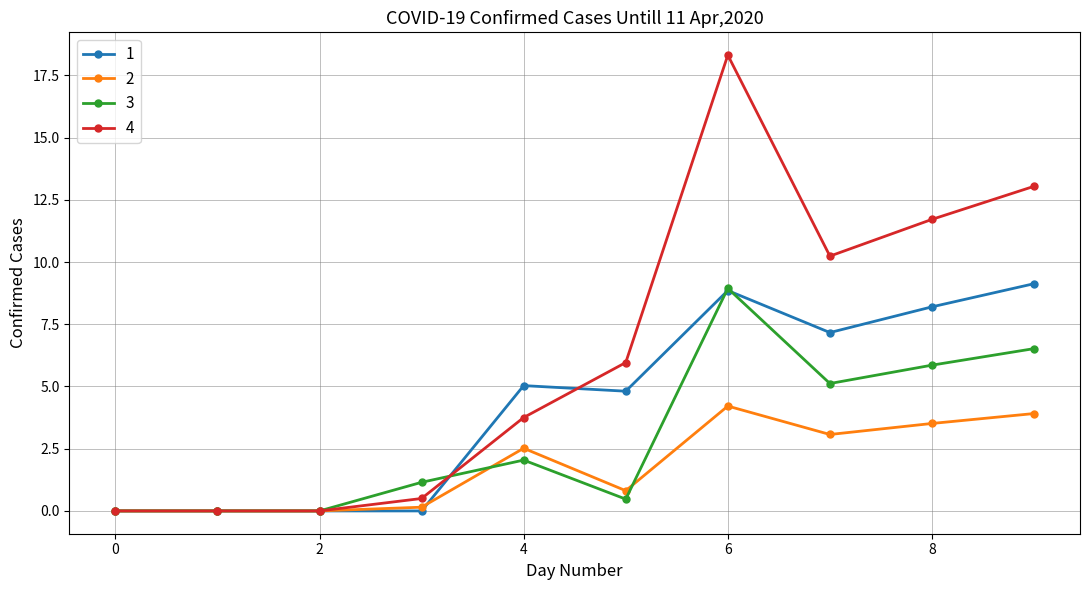

What is the maximum value for 2?

4.2